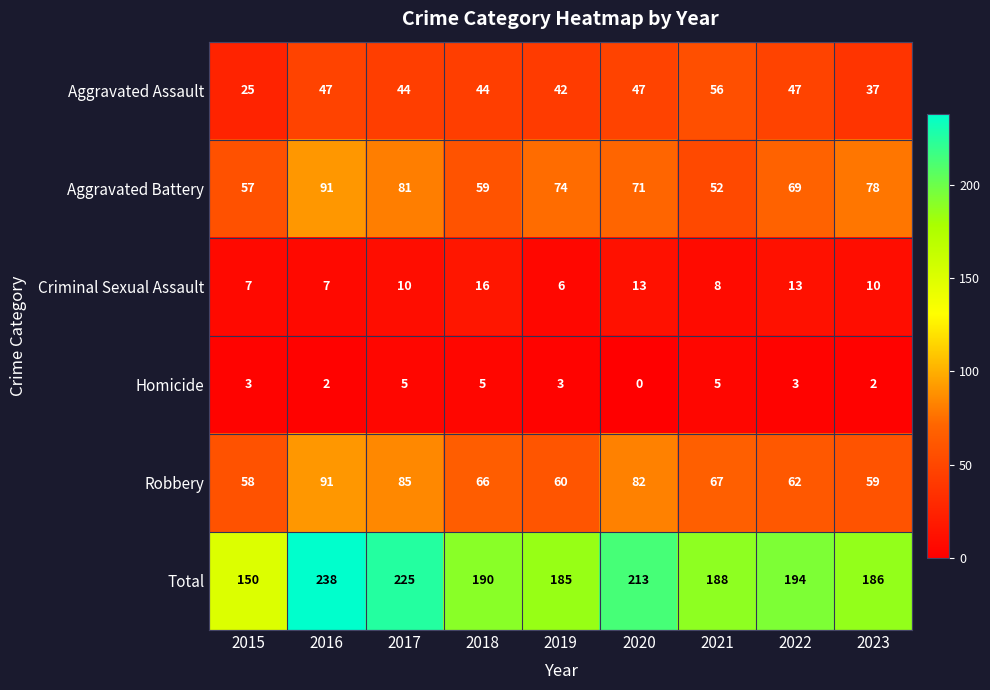

What is the difference between the maximum and minimum values in the Robbery series?

33